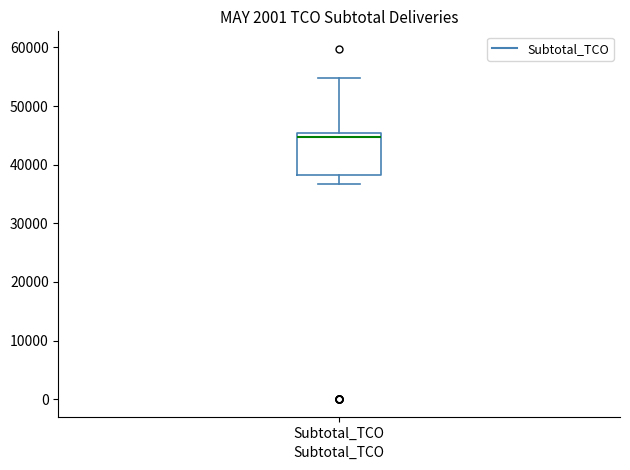

Where does the lower whisker of the box for Subtotal_TCO end on the y-axis? The values are not printed on the chart, so give them approximately, as read against the axis.

37000